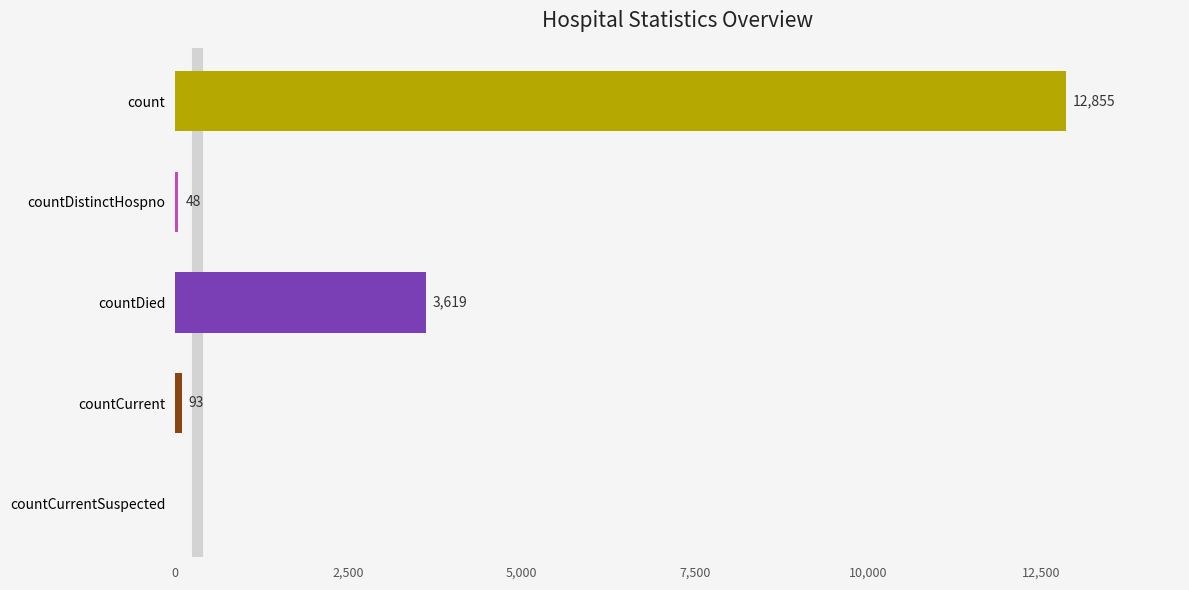

True or false: the data shows 93 at countCurrent.

True